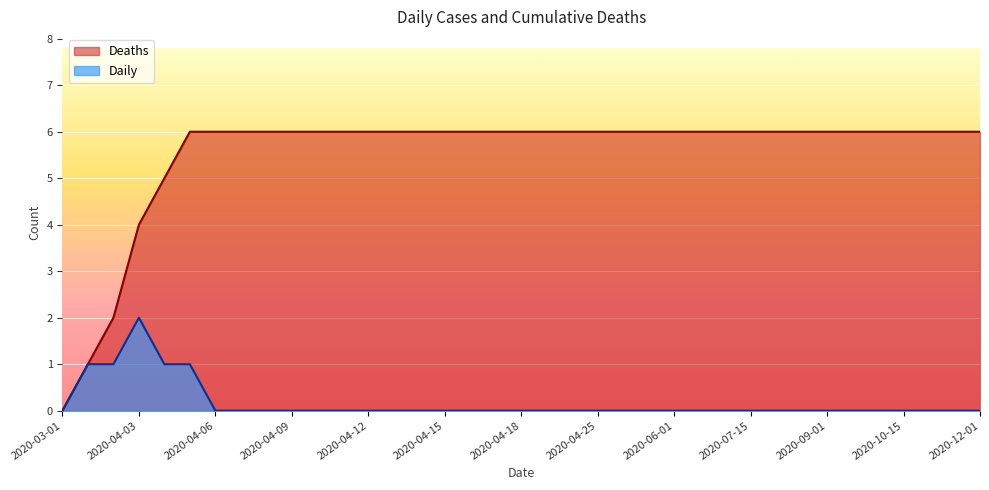

How many lines are shown in the chart?

2